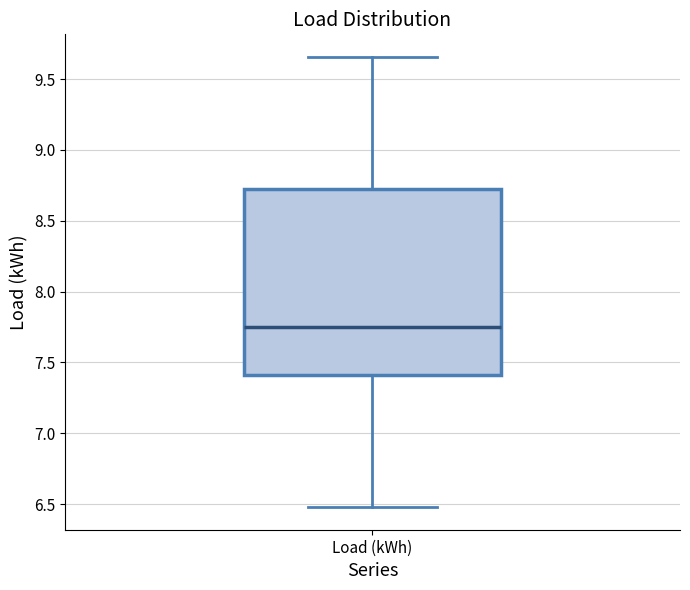

Read this box plot against the y-axis: the position of the median line, the range covered by the box, and the ends of both whiskers. The values are not printed on the chart, so give them approximately, as read against the axis.

median 7.75, box 7.40 to 8.75, whiskers 6.50 to 9.65